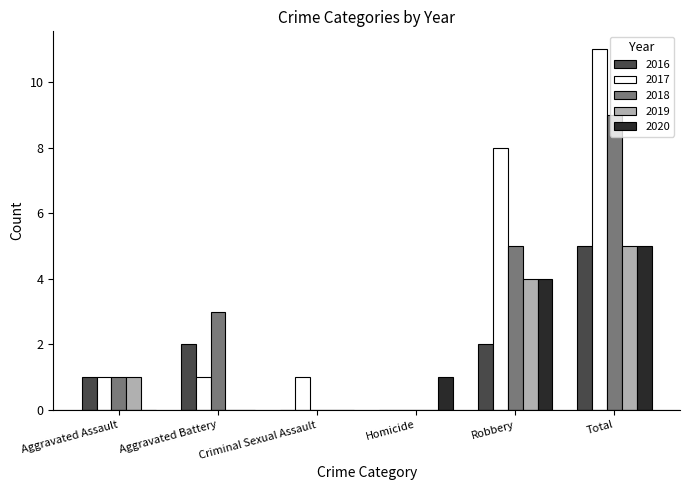

Which series has the largest total across all categories?

2017